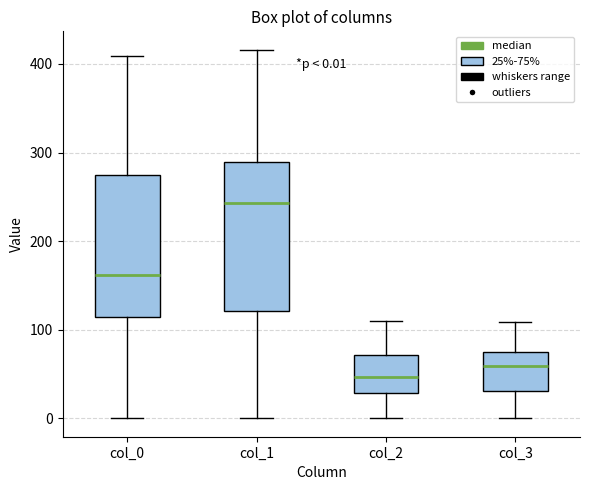

Which box's median line is the highest?

col_1